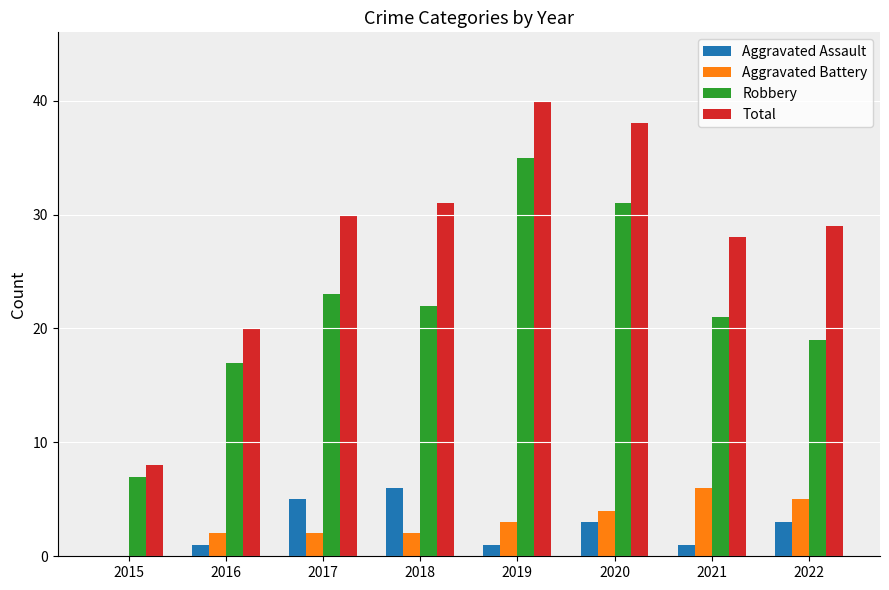

At which label does Aggravated Assault first exceed 3?

2017